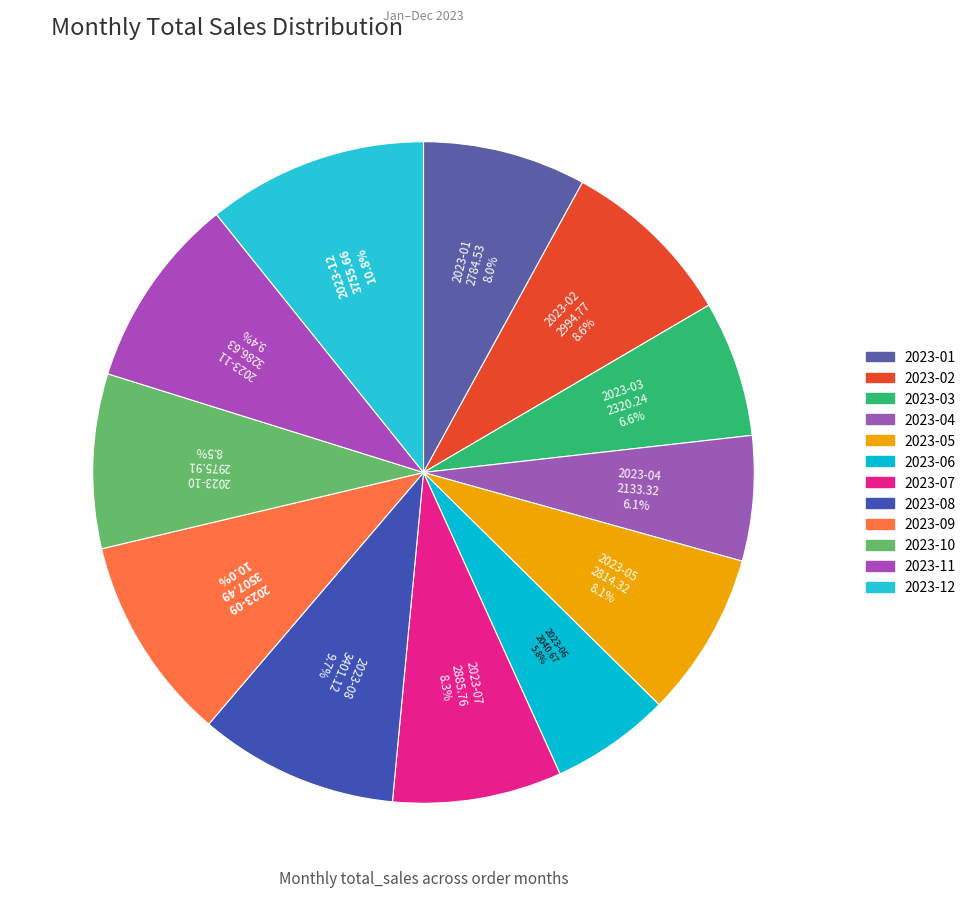

Which category has the smallest portion of the pie?

2023-06